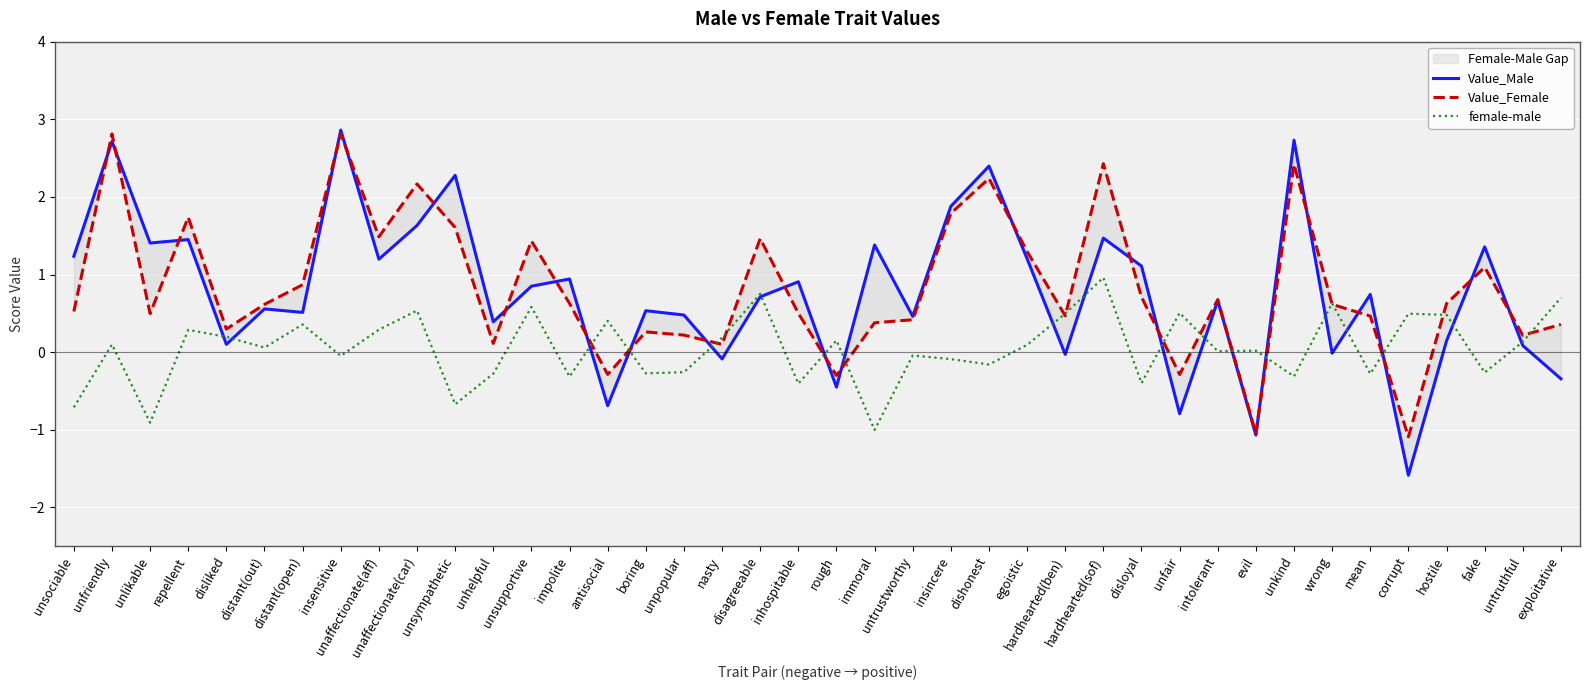

In female-male, how many points are higher than both neighbors (excluding endpoints)?

14